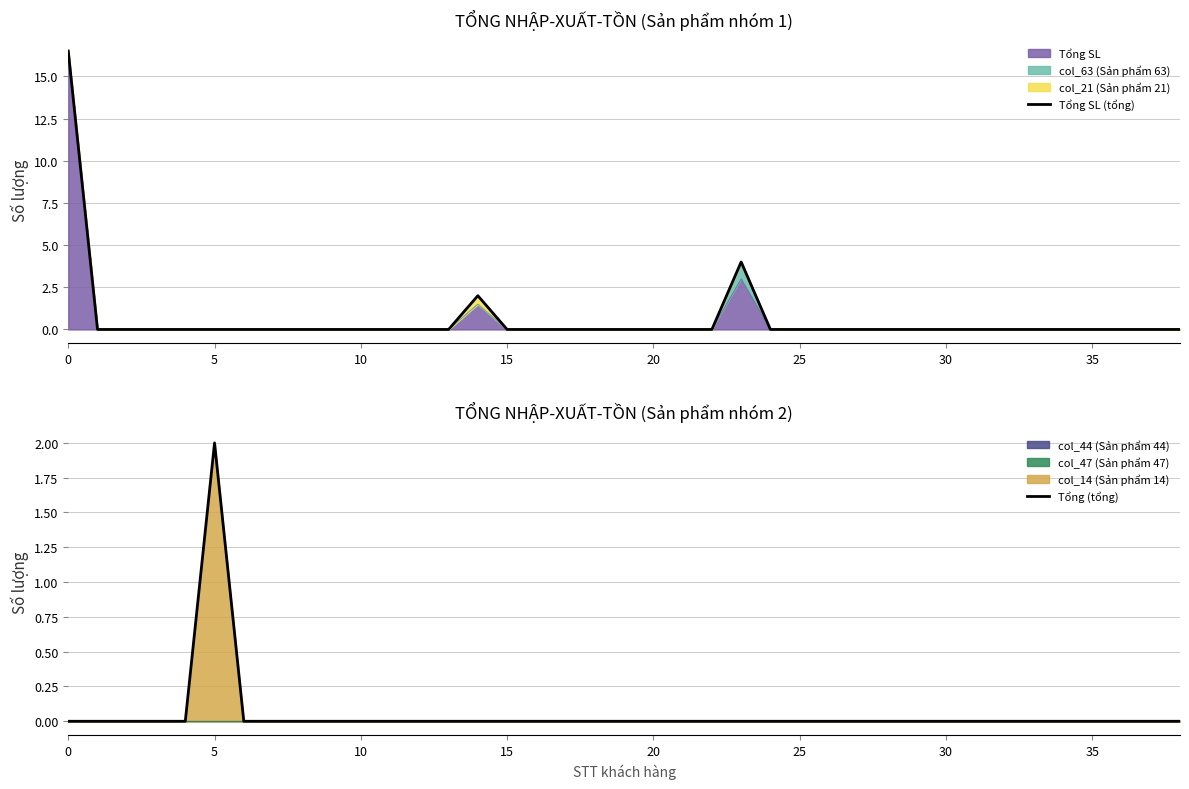

True or false: Tổng (tổng) and Tổng SL (tổng) intersect in this chart.

False